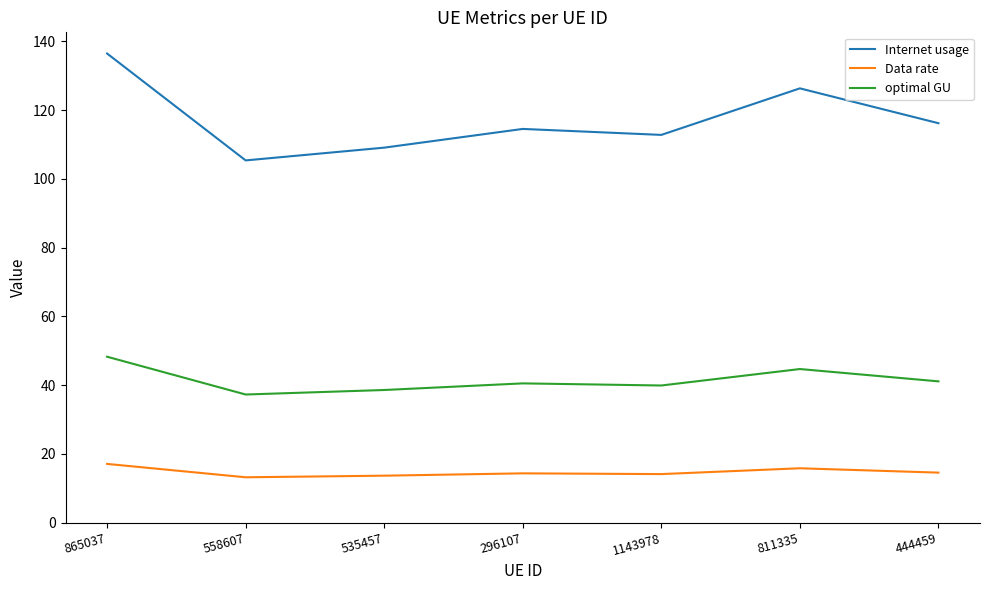

What position from the right is 296107?

4